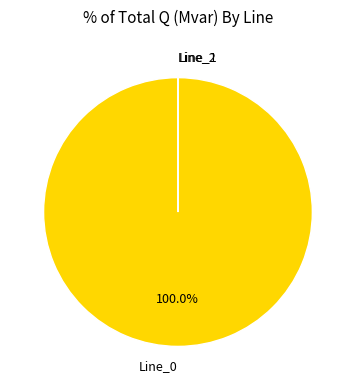

To the nearest percent, what is the difference between the largest and smallest slice percentages?

100%